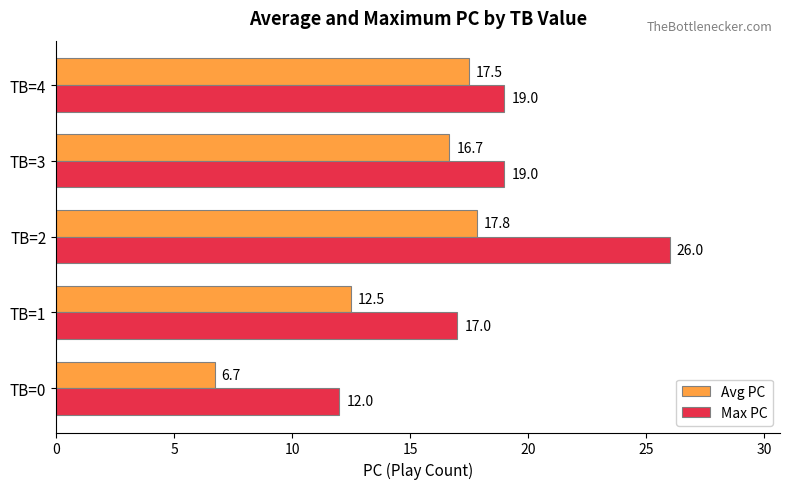

Rank the series by their average value, from highest to lowest.

Max PC, Avg PC